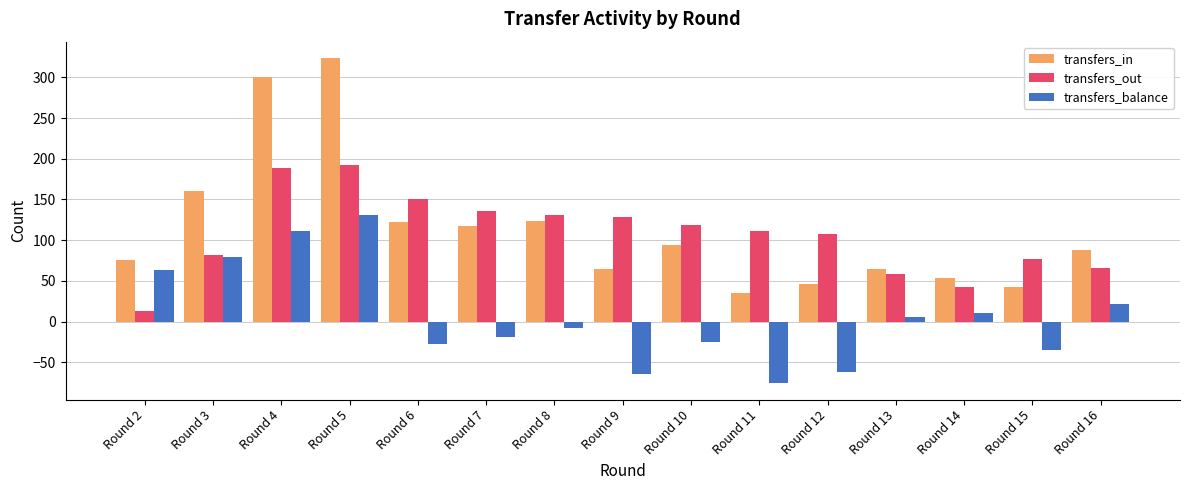

What is the sum of the transfers_out values at Round 9 and Round 2?

141